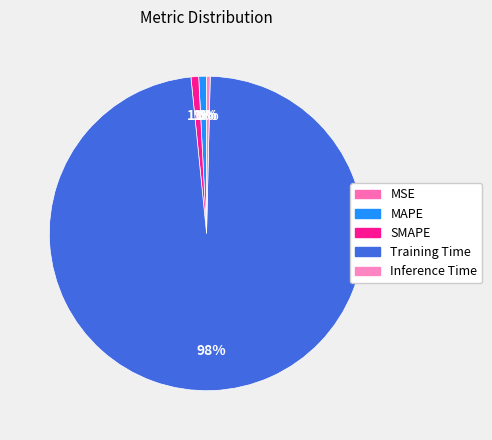

To the nearest percent, what is the combined percentage of MAPE and MSE?

1%